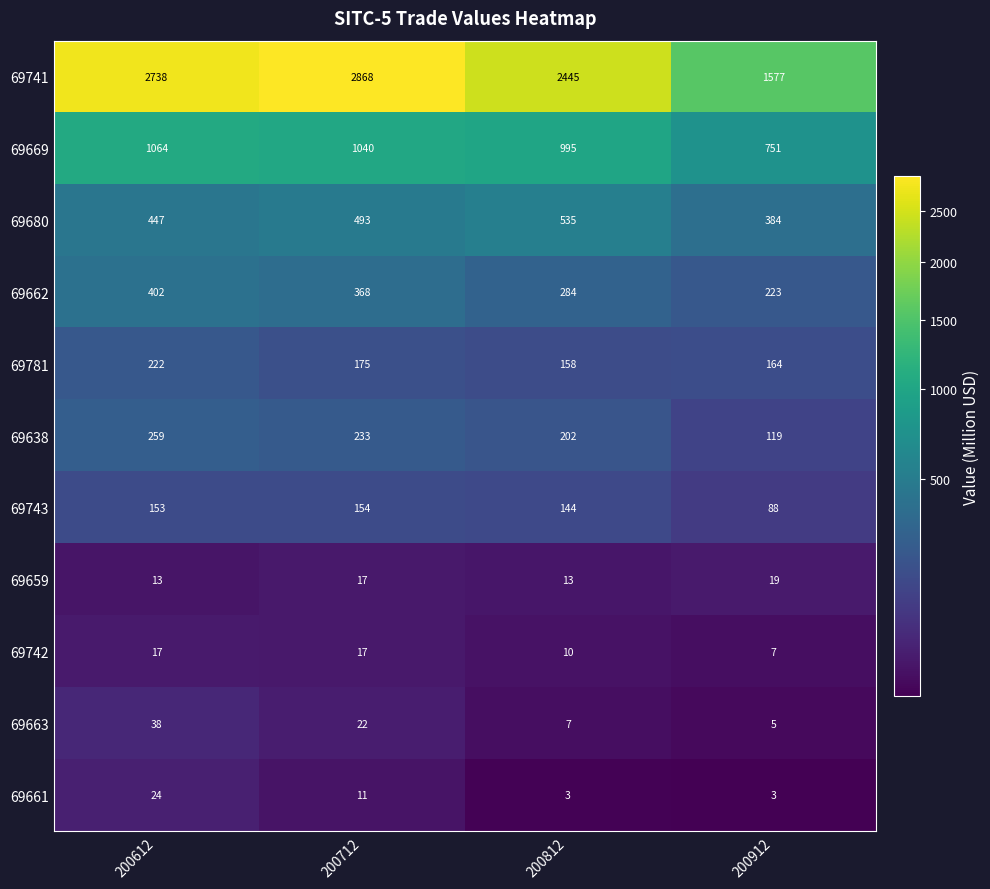

How many data points does each series have?

4